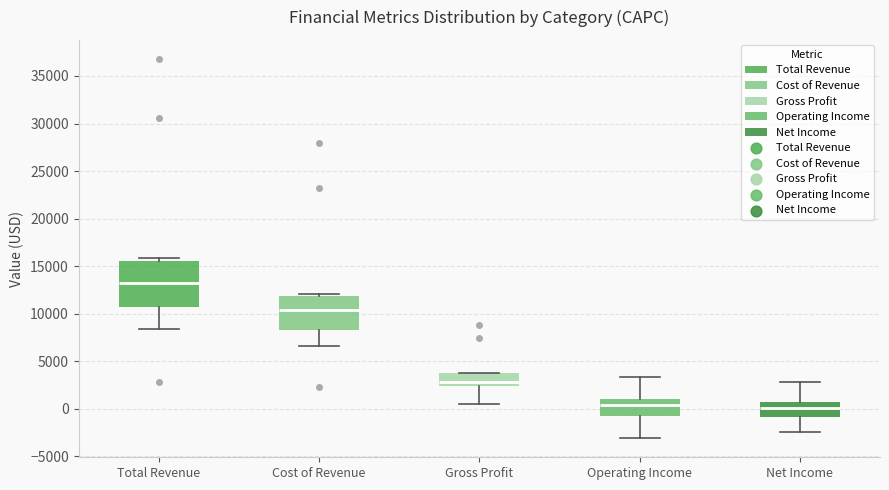

Which box is the tallest, from its lower edge to its upper edge?

Total Revenue